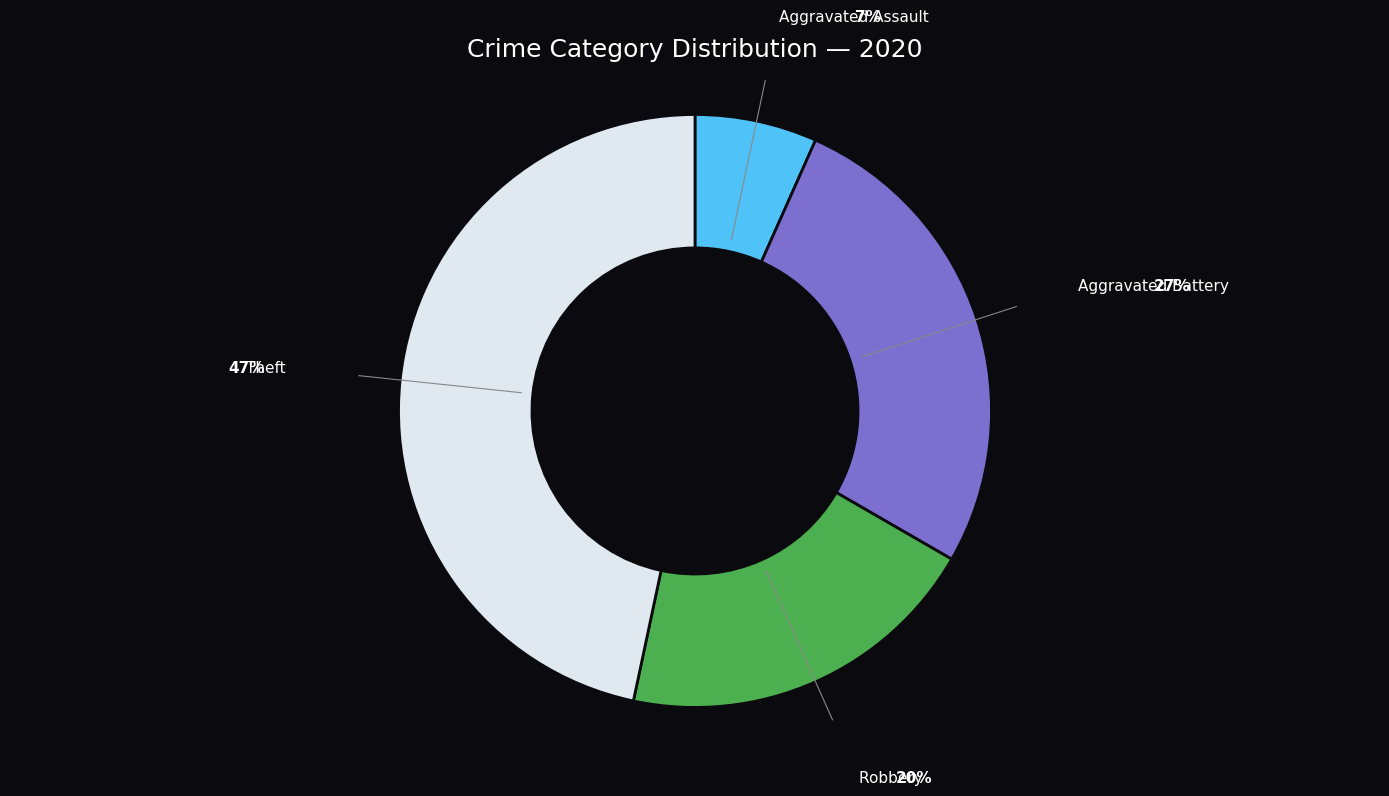

Does any single category account for the majority?

No